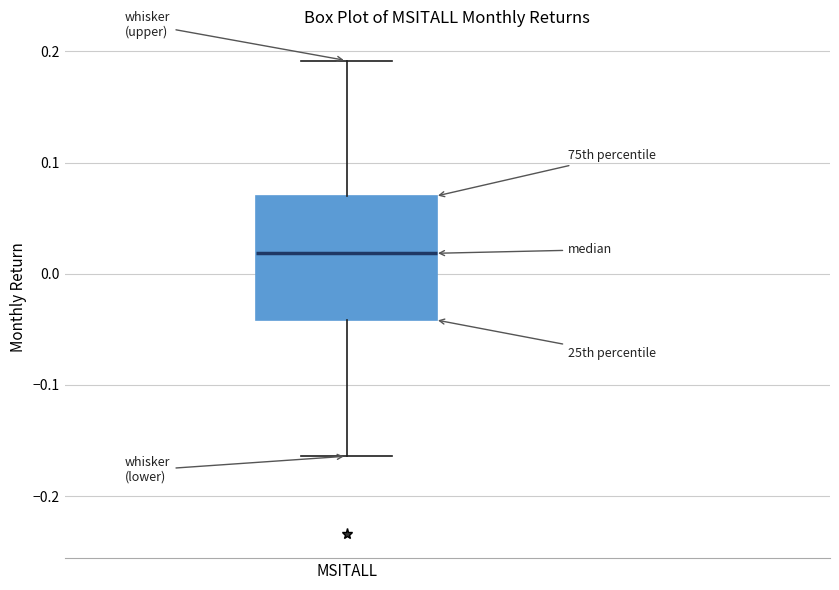

Where does the lower whisker of the box for MSITALL end on the y-axis? The values are not printed on the chart, so give them approximately, as read against the axis.

-0.16